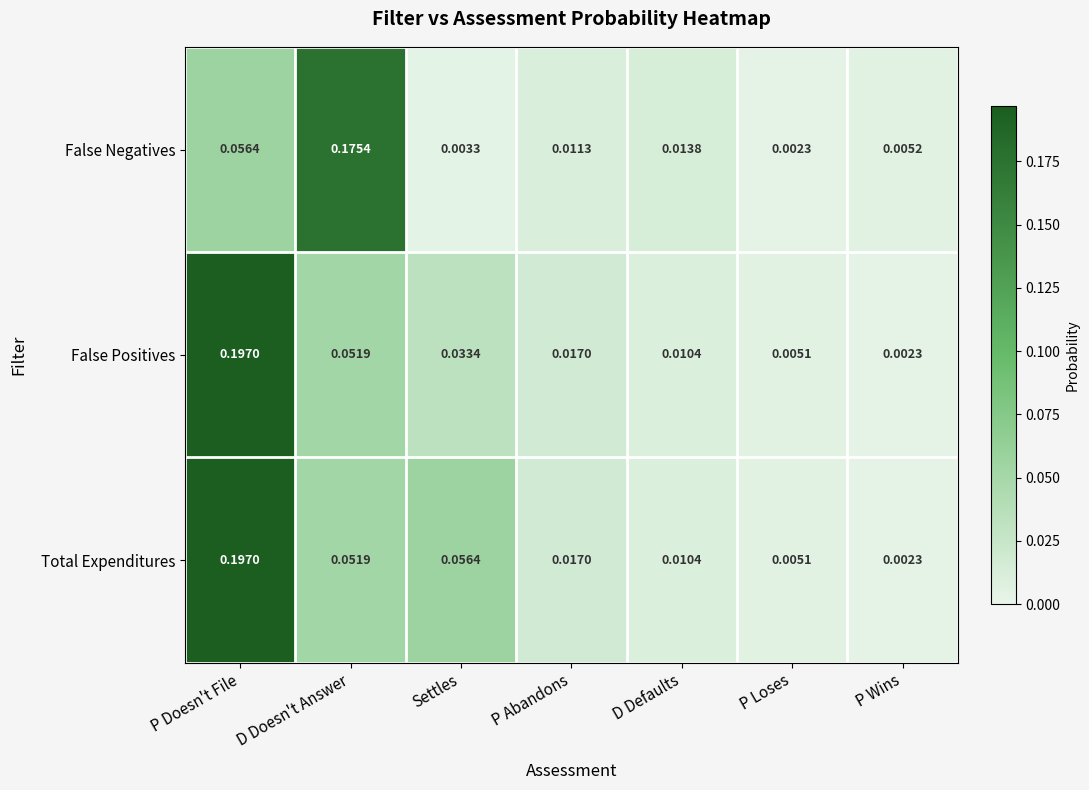

Which series changed the most between D Doesn't Answer and Settles?

False Negatives